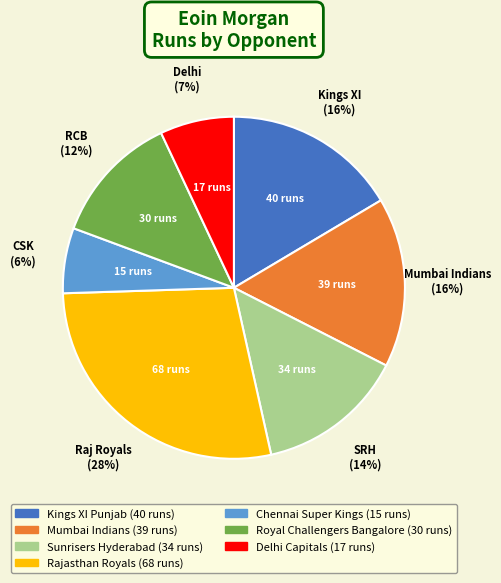

Which has a higher value, Chennai Super Kings or Kings XI Punjab?

Kings XI Punjab